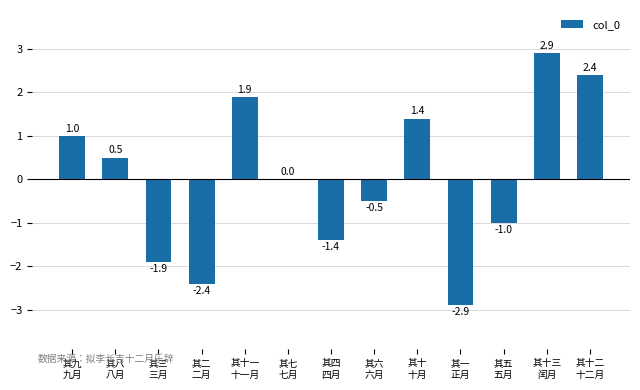

What is the greatest value displayed?

2.9